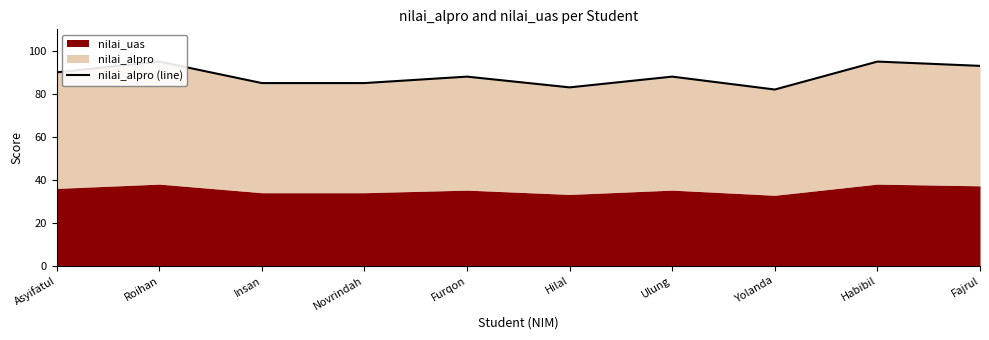

What is the label of the 8th point from the left?

Yolanda